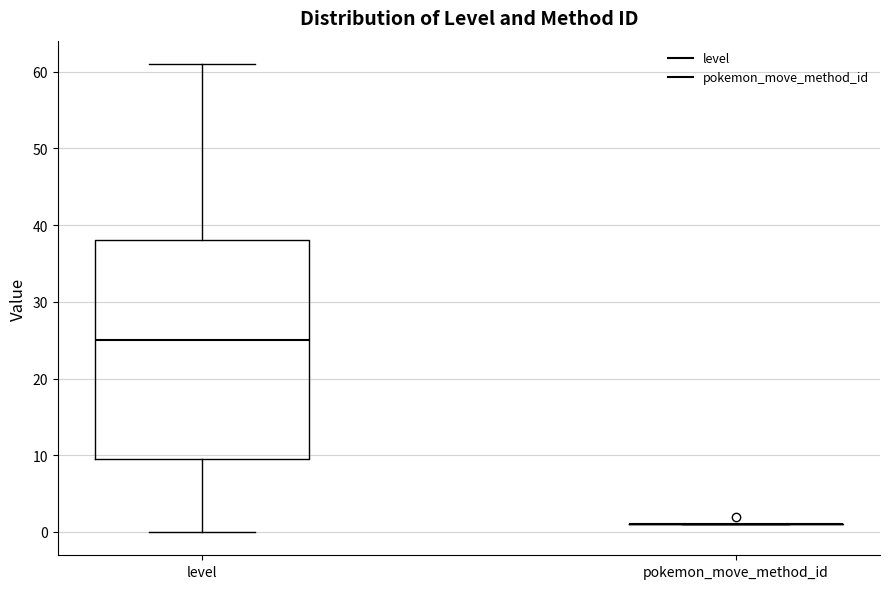

Where is the upper edge of the box for level on the y-axis? The values are not printed on the chart, so give them approximately, as read against the axis.

38